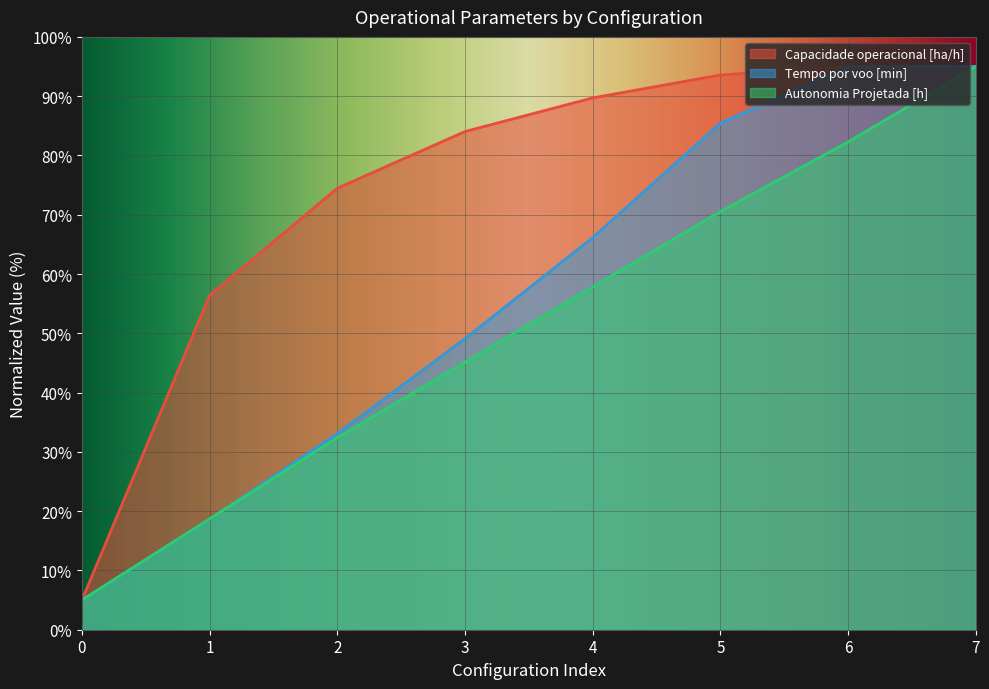

Where does the Tempo por voo [min] series first go above 66?

4